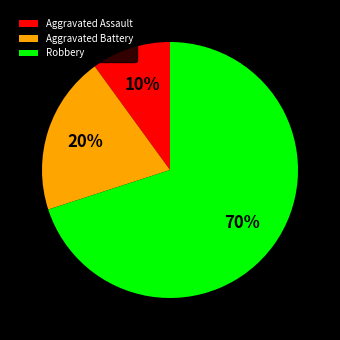

How many segments does this pie chart have?

3